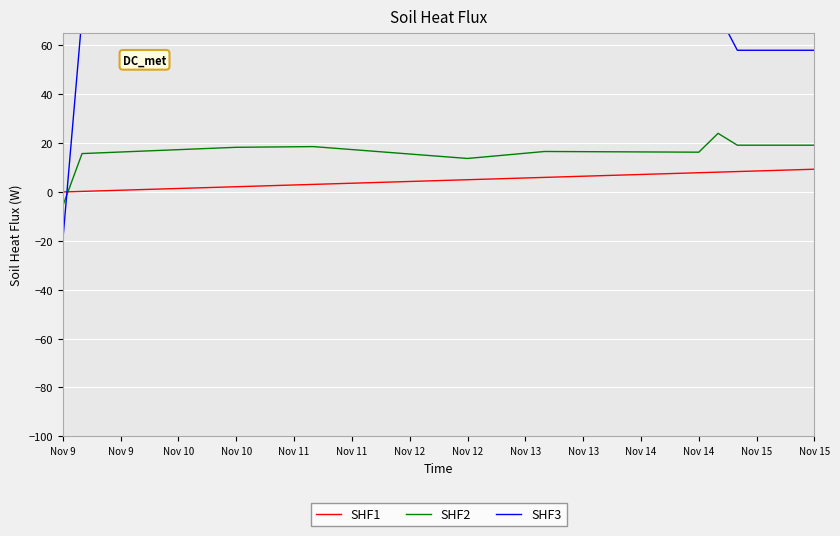

What value does the SHF1 series have at 34?

8.1